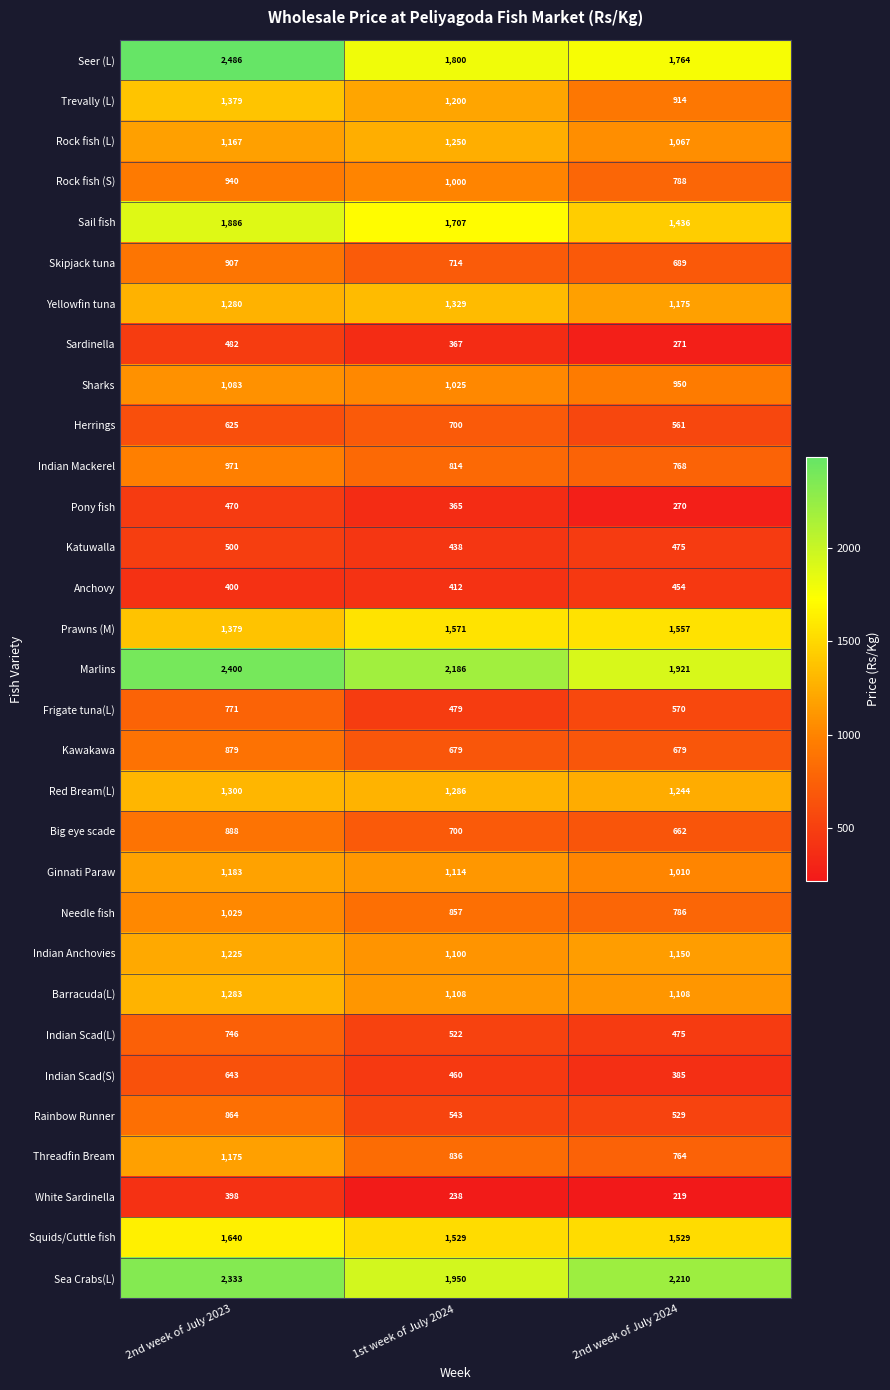

Which category has the lowest value in the Indian Anchovies series?

1st week of July 2024